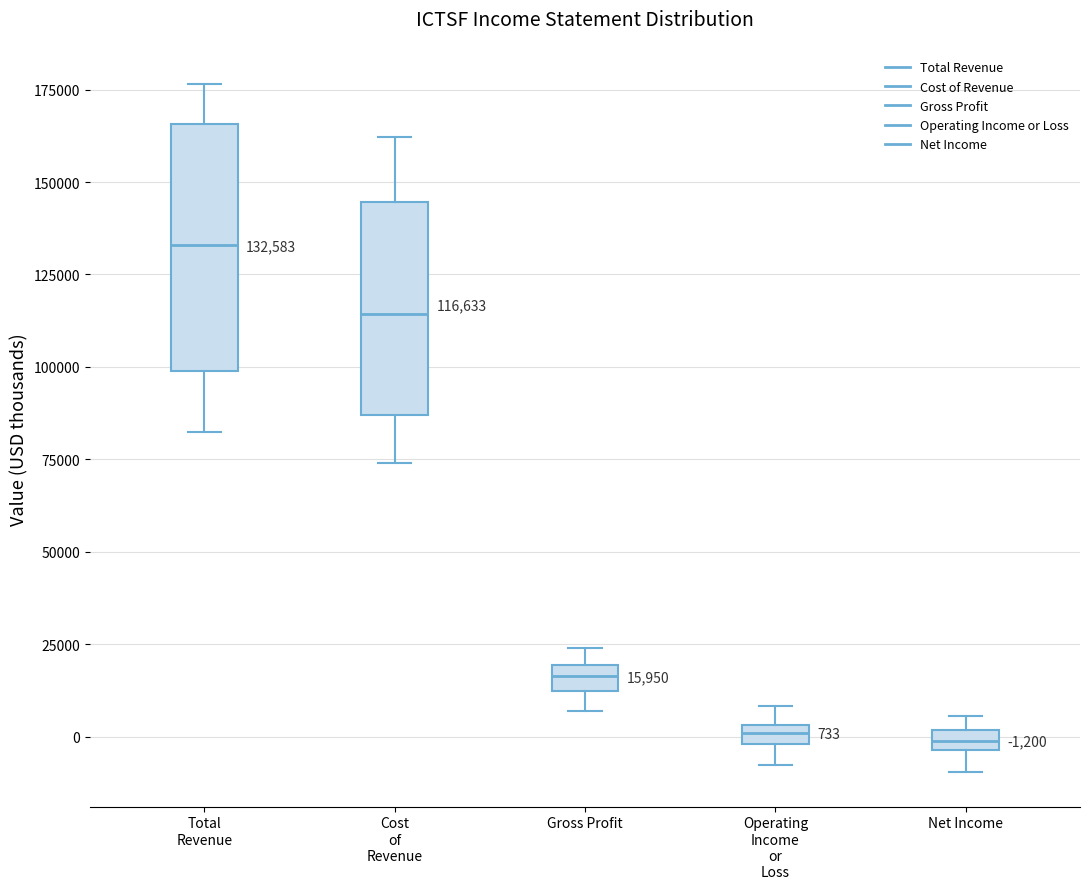

Which box is the tallest, from its lower edge to its upper edge?

Total Revenue